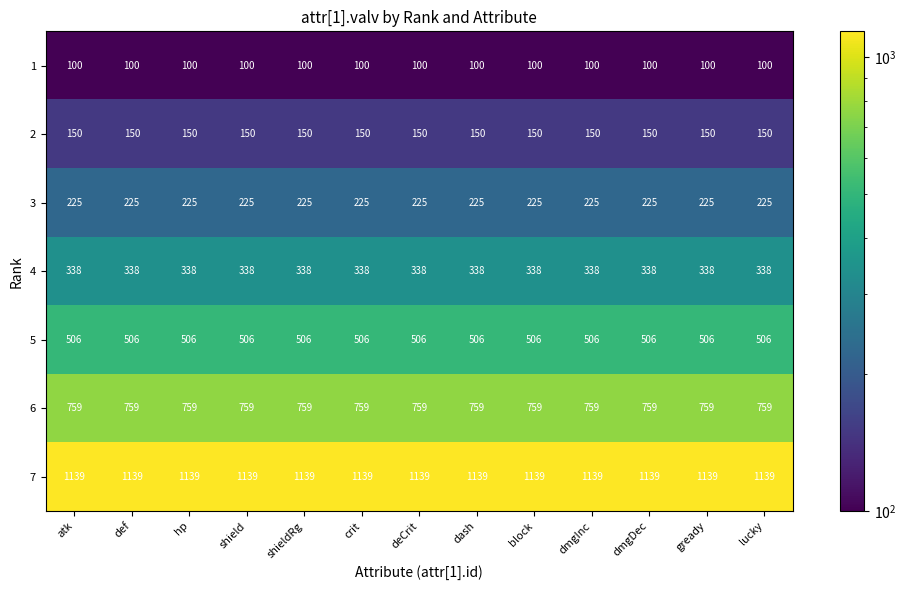

What is the spread (max minus min) of values at hp?

1039